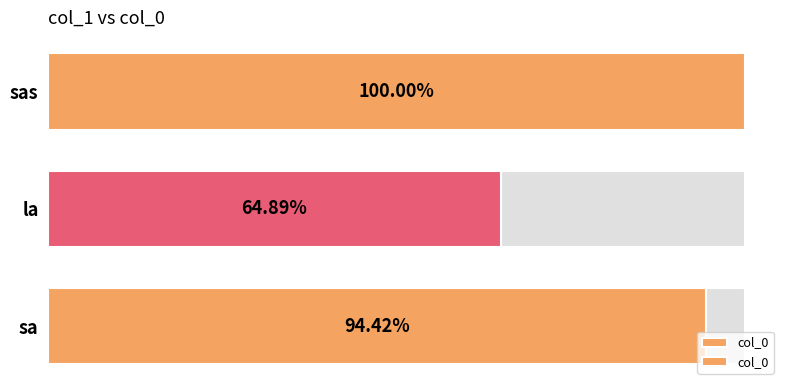

Does the chart contain any negative values?

No